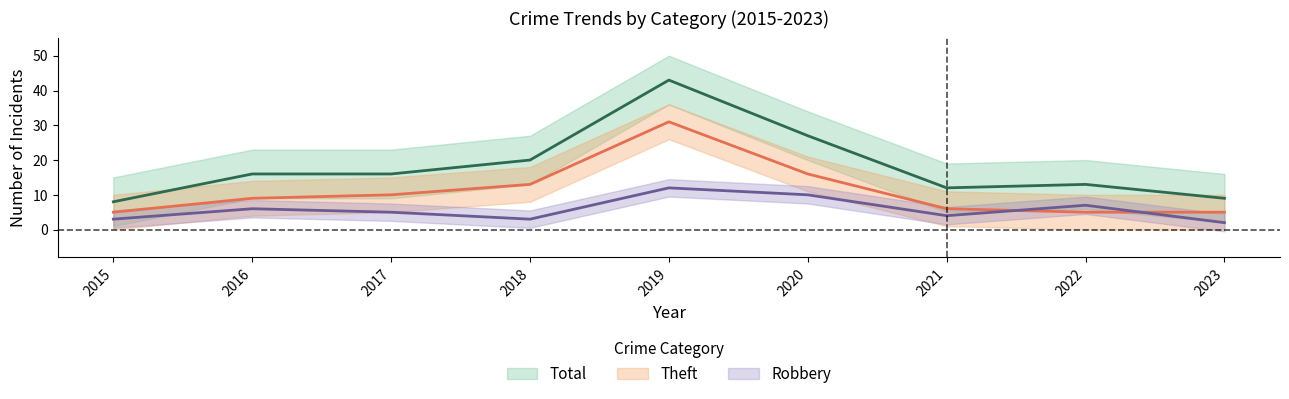

The Robbery series shows 5 at 2018. True or false?

False